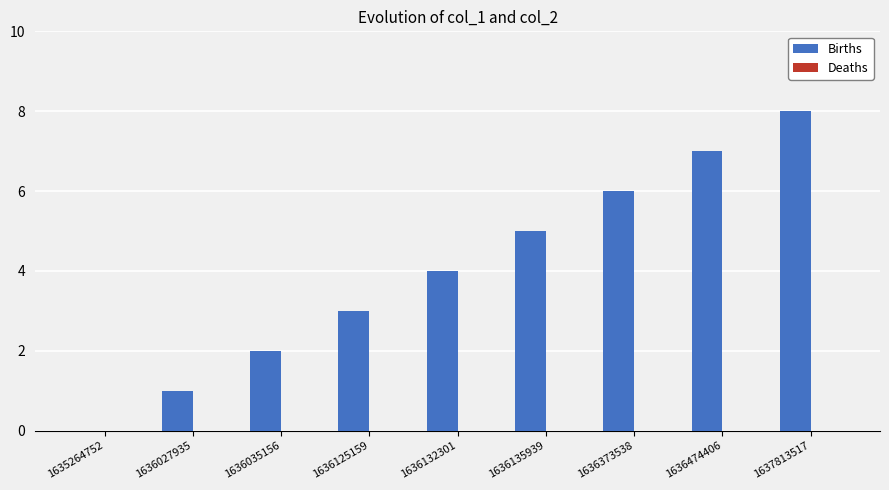

What is the approximate value at 1636125159?

3